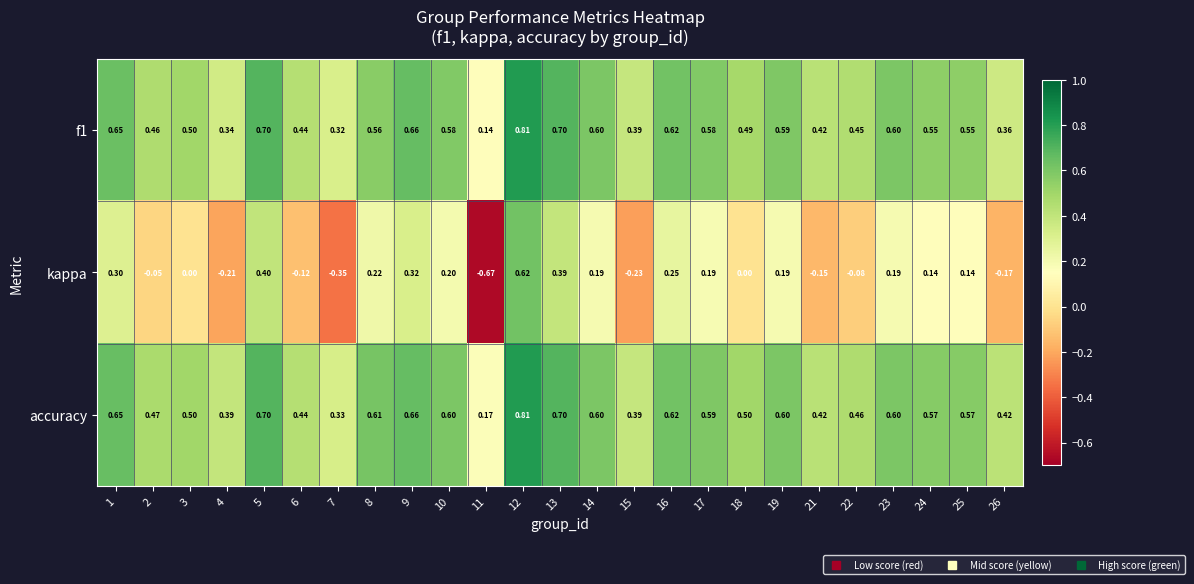

How many series are shown in this chart?

3